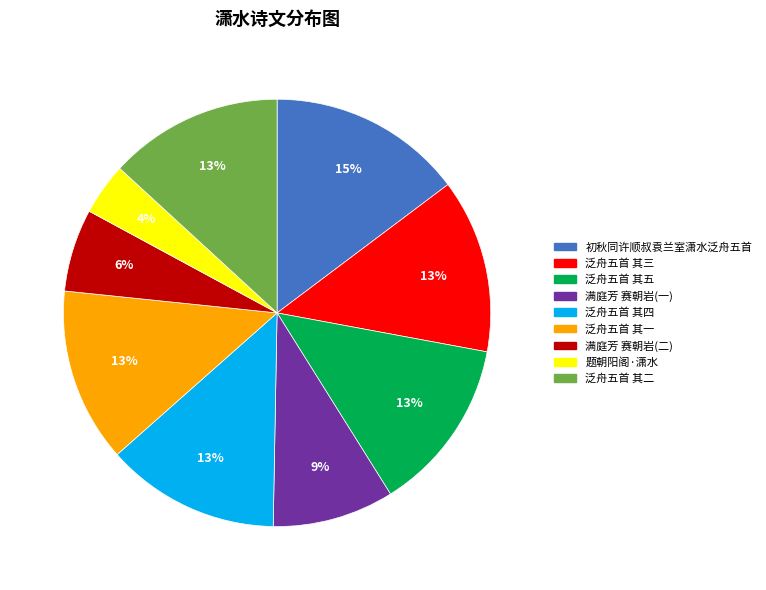

To the nearest percent, what is the difference between the largest and smallest slice percentages?

11%